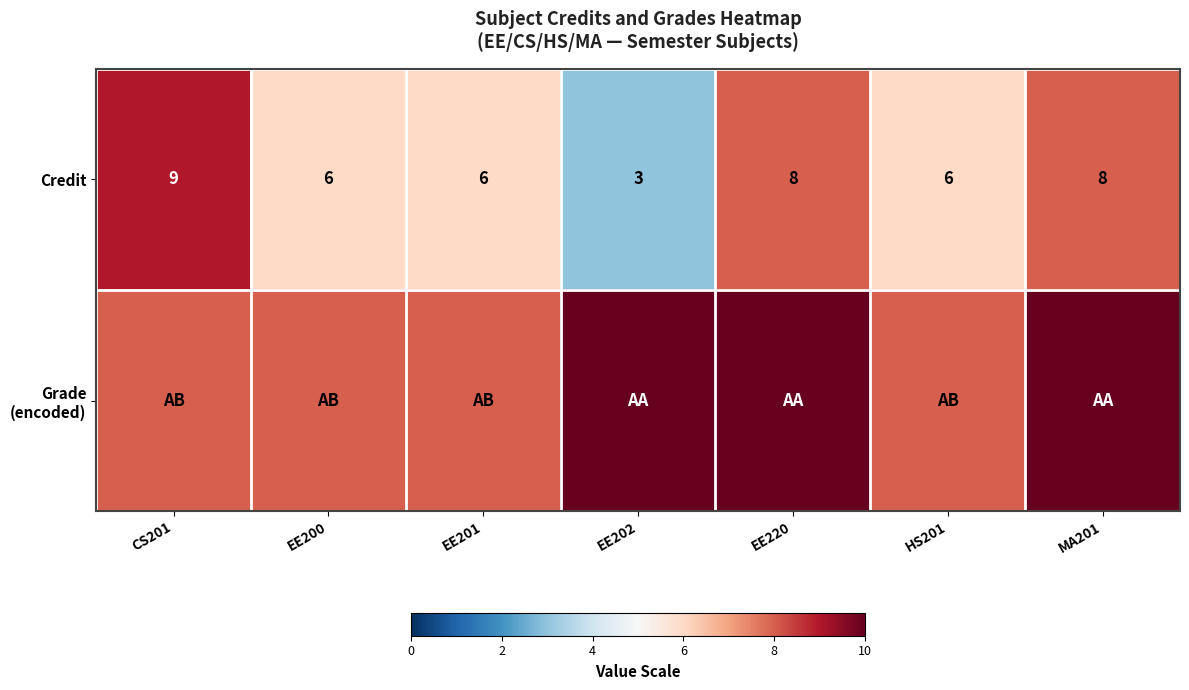

Which category has the highest value across all series?

EE202